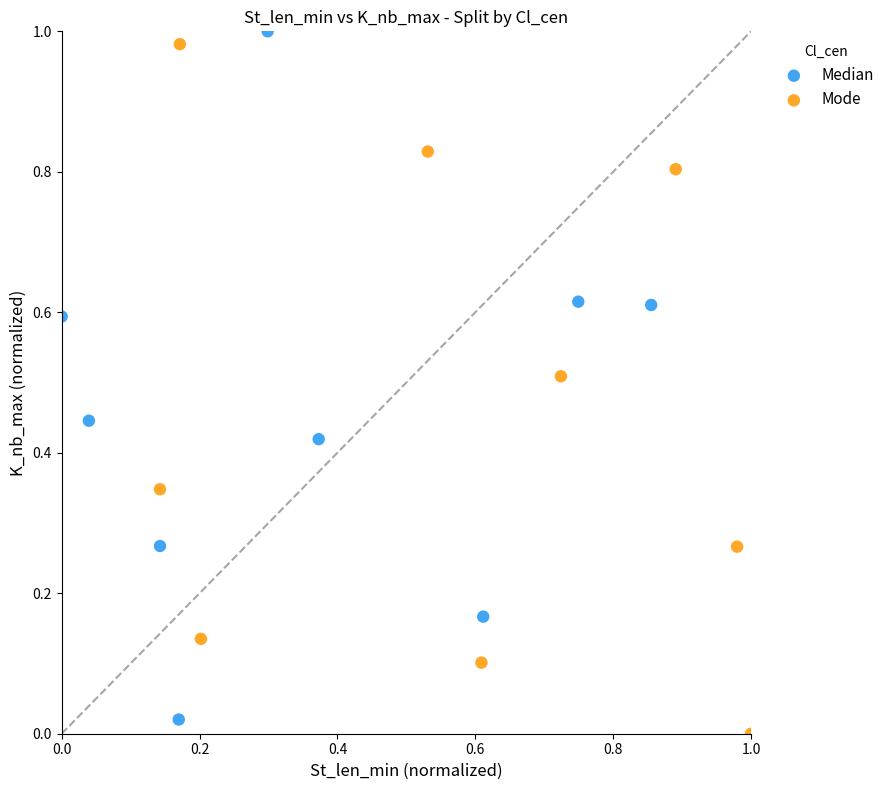

What are all the series names shown in the legend?

Median, Mode